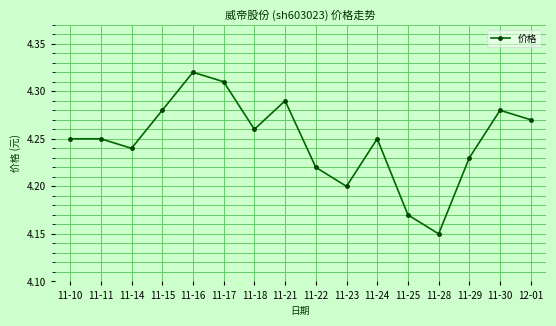

What is the label of the 9th point from the right?

11-21